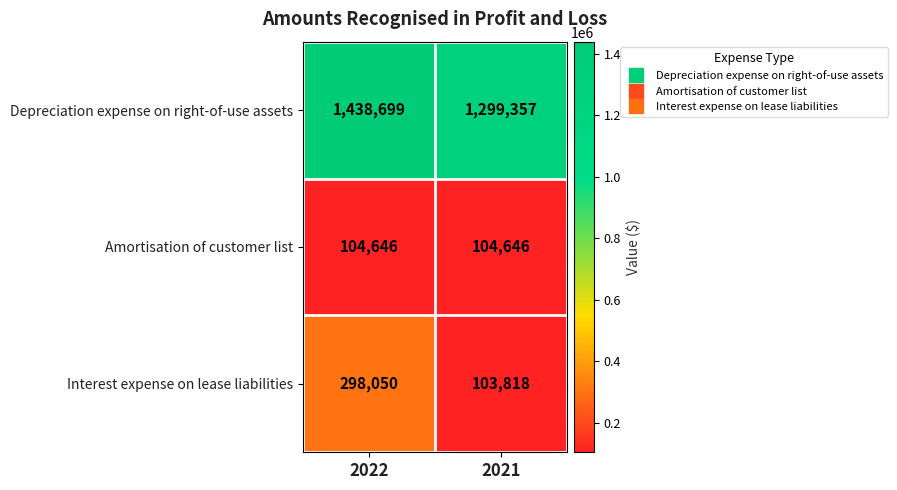

What is the difference between the highest and lowest values at 2021?

1195539